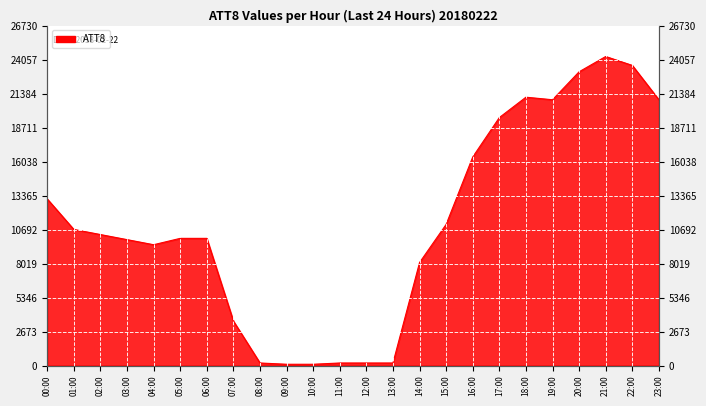

What is the difference between the maximum and second lowest values?

24200